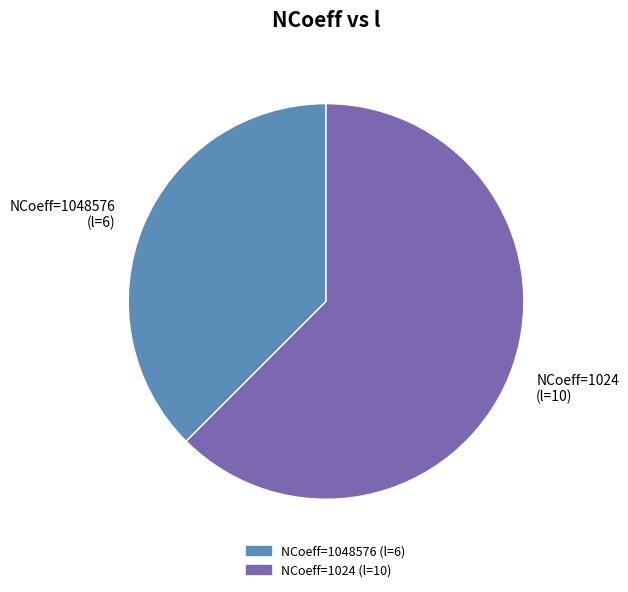

Does any single category account for the majority?

Yes